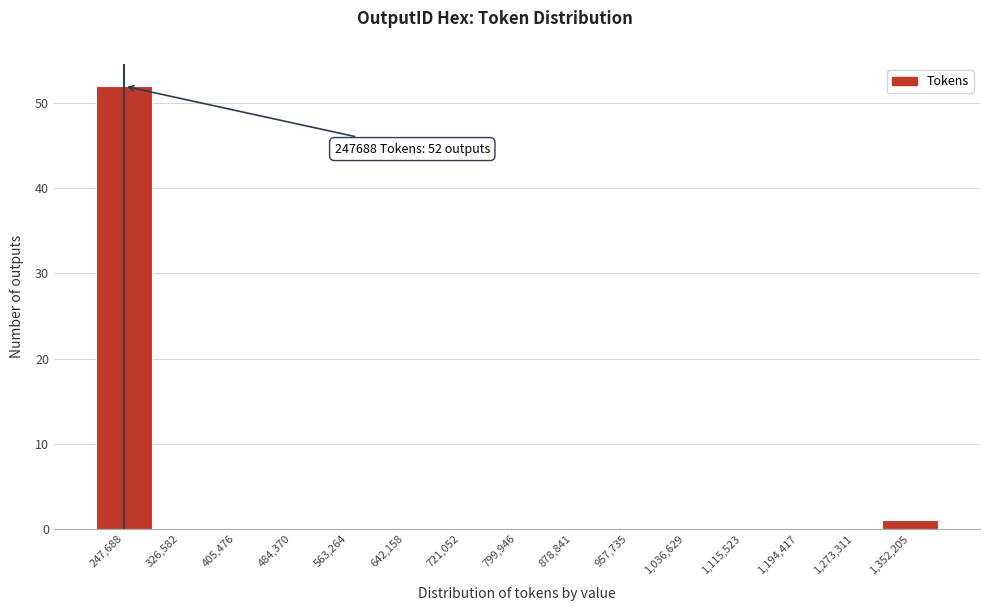

Is it true that the value at 1,115,523 is 0?

True